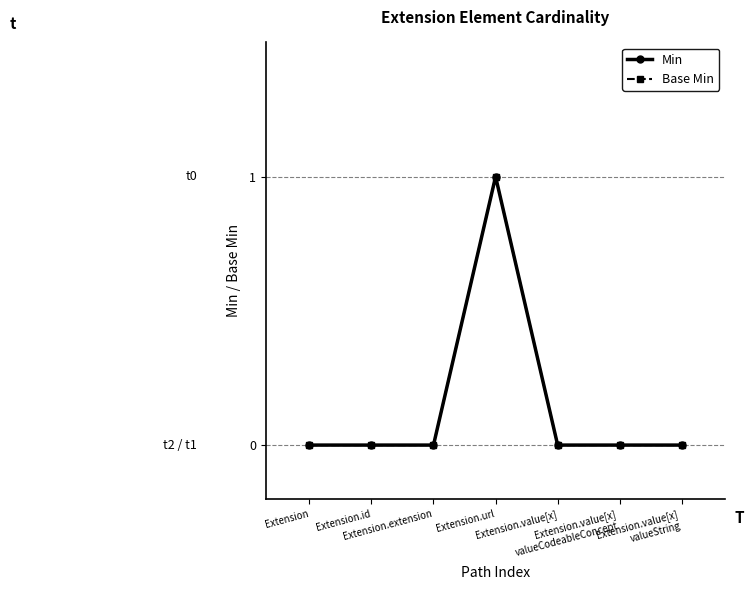

The value of Base Min at Extension.value[x]
valueCodeableConcept is 0. True or false?

True